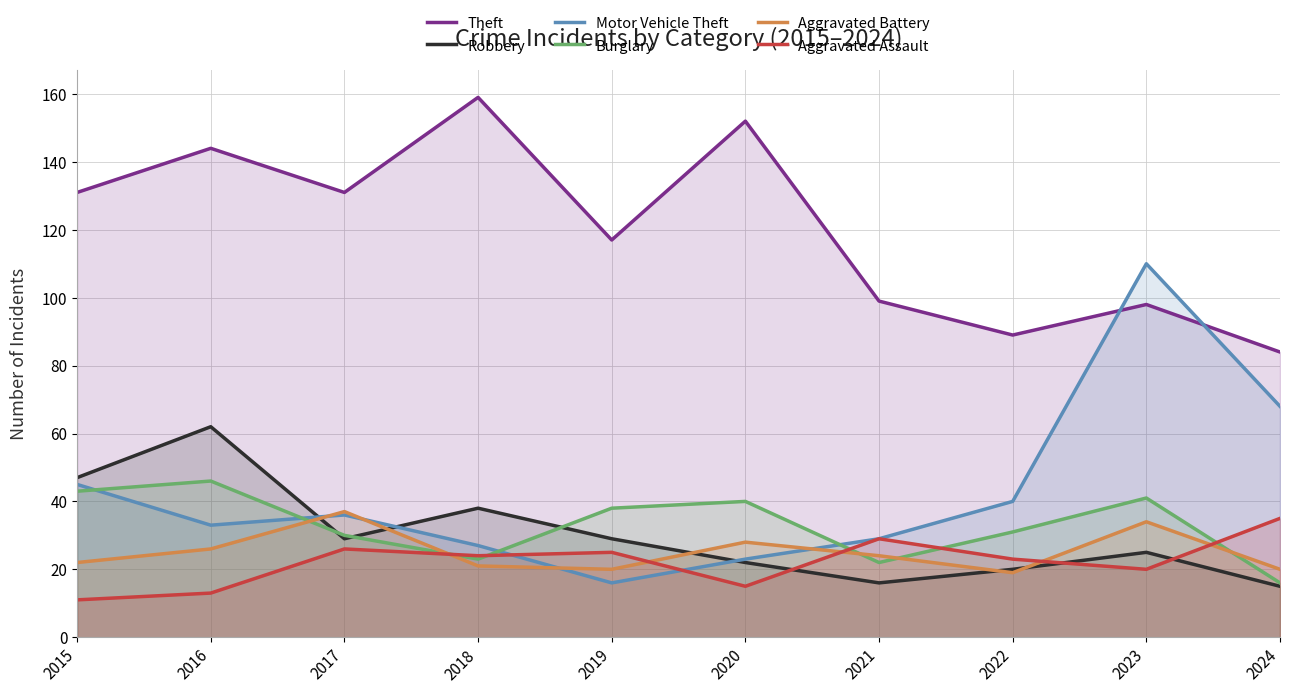

Where is the first local minimum for Theft?

2017